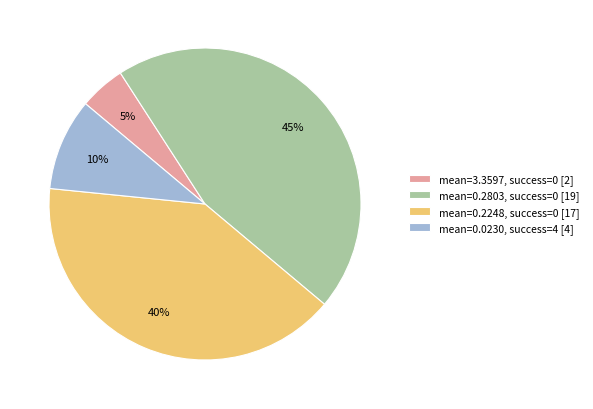

Is the sum of mean=0.2803, success=0 [19] and mean=0.2248, success=0 [17] greater than half?

Yes